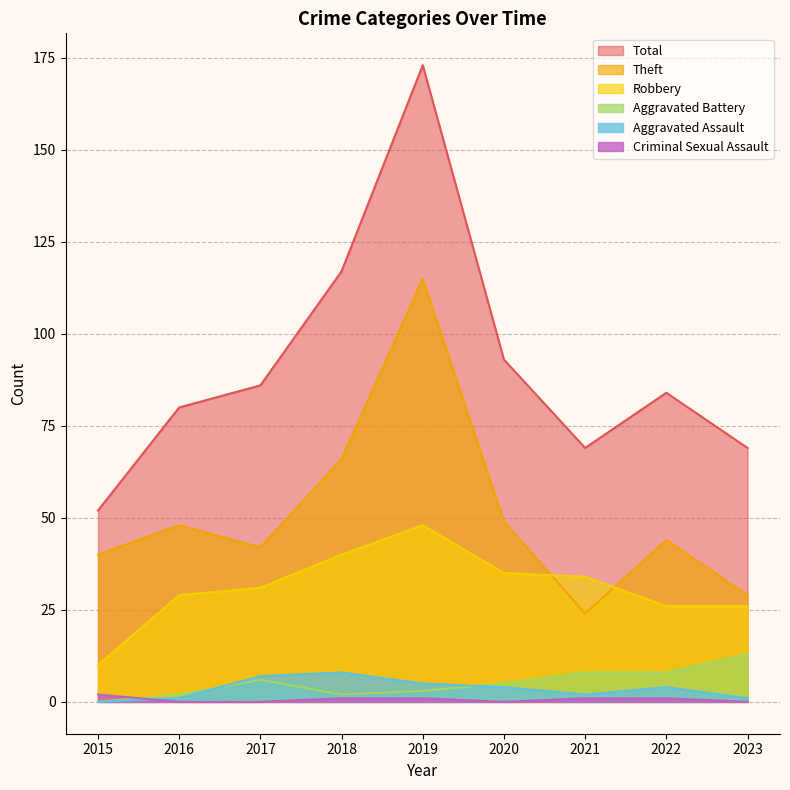

Reading right to left, extract all data points from this chart.

Robbery: 2023=26	2022=26	2021=34	2020=35	2019=48	2018=40	2017=31	2016=29	2015=10
Theft: 2023=29	2022=44	2021=24	2020=49	2019=115	2018=66	2017=42	2016=48	2015=40
Aggravated Assault: 2023=1	2022=4	2021=2	2020=4	2019=5	2018=8	2017=7	2016=1	2015=0
Aggravated Battery: 2023=13	2022=8	2021=8	2020=5	2019=3	2018=2	2017=6	2016=2	2015=0
Criminal Sexual Assault: 2023=0	2022=1	2021=1	2020=0	2019=1	2018=1	2017=0	2016=0	2015=2
Total: 2023=69	2022=84	2021=69	2020=93	2019=173	2018=117	2017=86	2016=80	2015=52